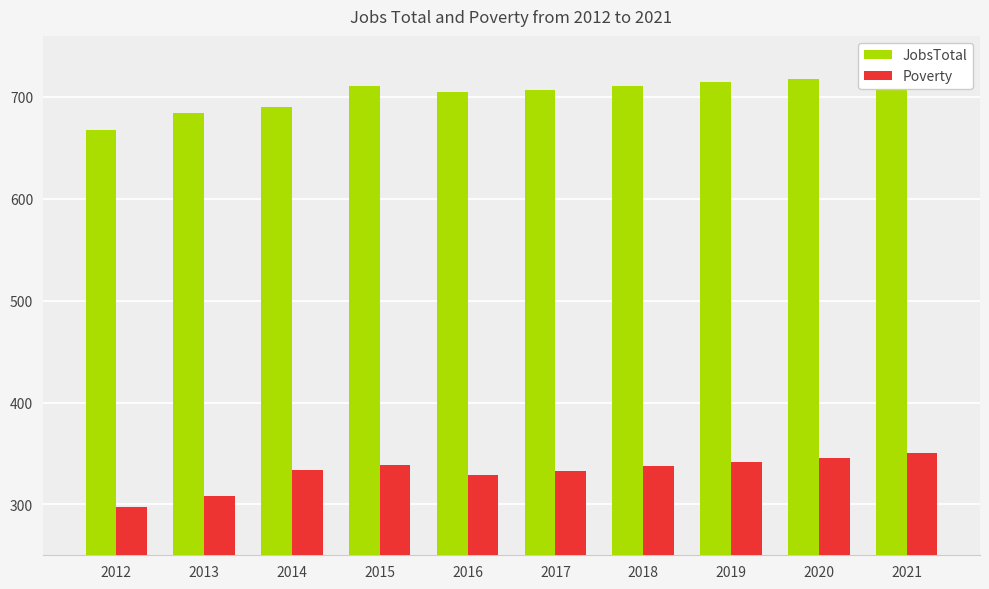

Reading left to right, extract all data points from this chart.

JobsTotal: 2012=668	2013=684	2014=690	2015=711	2016=705	2017=707	2018=711	2019=715	2020=718	2021=722
Poverty: 2012=297	2013=308	2014=334	2015=339	2016=329	2017=333	2018=338	2019=342	2020=346	2021=350